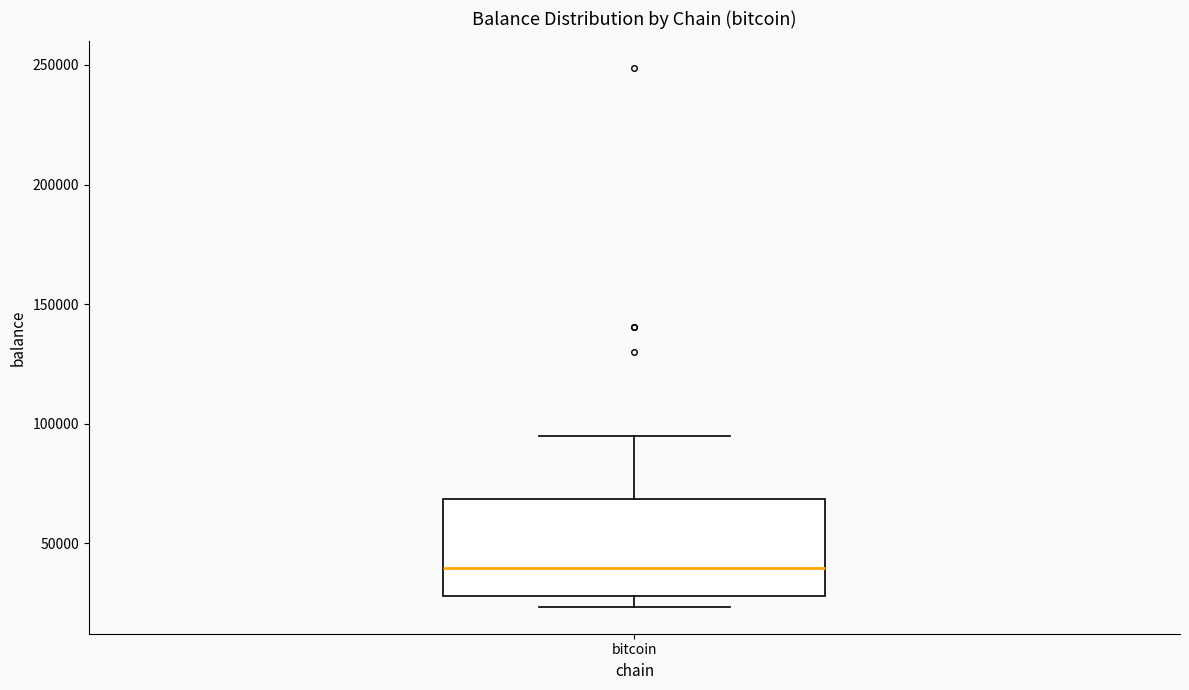

Read this box plot against the y-axis: the position of the median line, the range covered by the box, and the ends of both whiskers. The values are not printed on the chart, so give them approximately, as read against the axis.

median 40000, box 30000 to 70000, whiskers 25000 to 95000